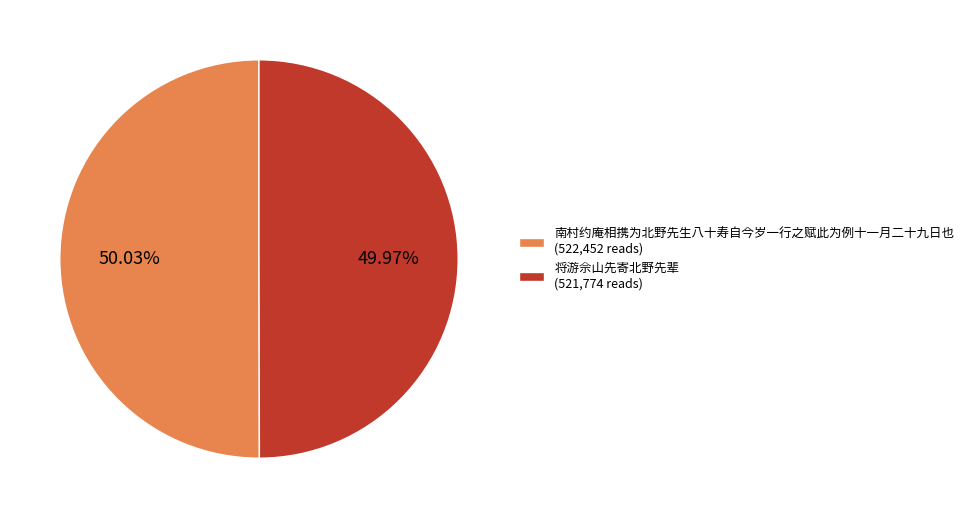

What is the ratio of the value at 南村约庵相携为北野先生八十寿自今岁一行之赋此为例十一月二十九日也 (522,452 reads) to the value at 将游佘山先寄北野先辈 (521,774 reads)?

1.0